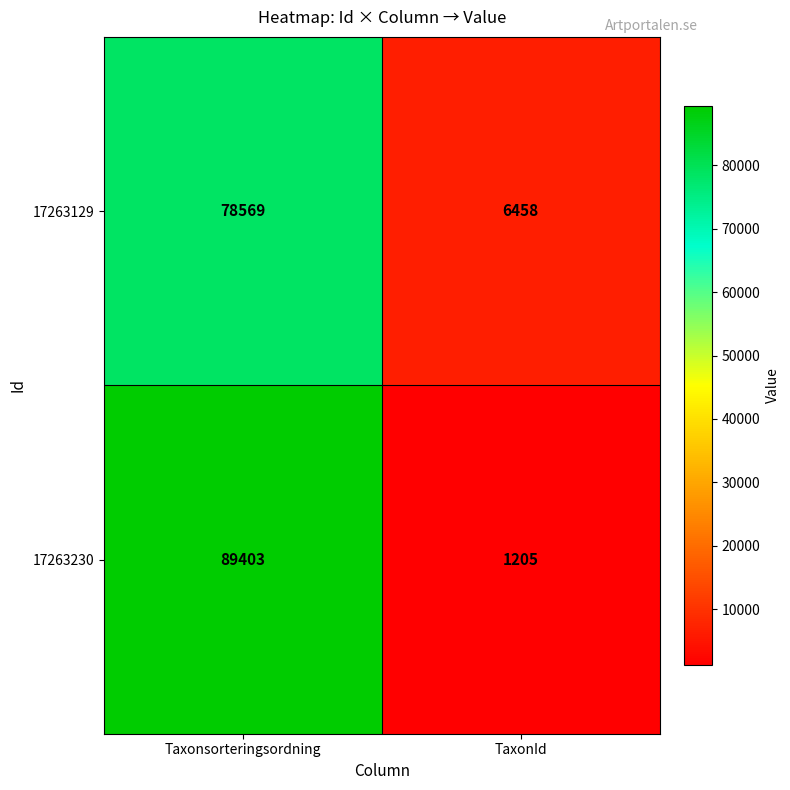

Which category has the highest value in the 17263129 series?

Taxonsorteringsordning